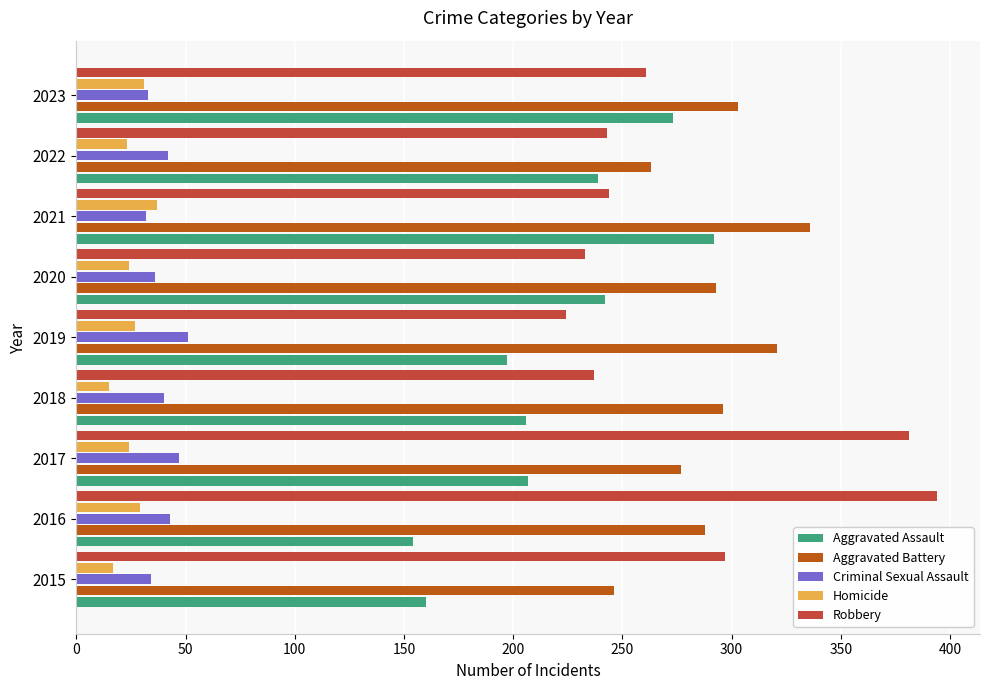

Rank the series by their maximum value, from lowest to highest.

Homicide, Criminal Sexual Assault, Aggravated Assault, Aggravated Battery, Robbery